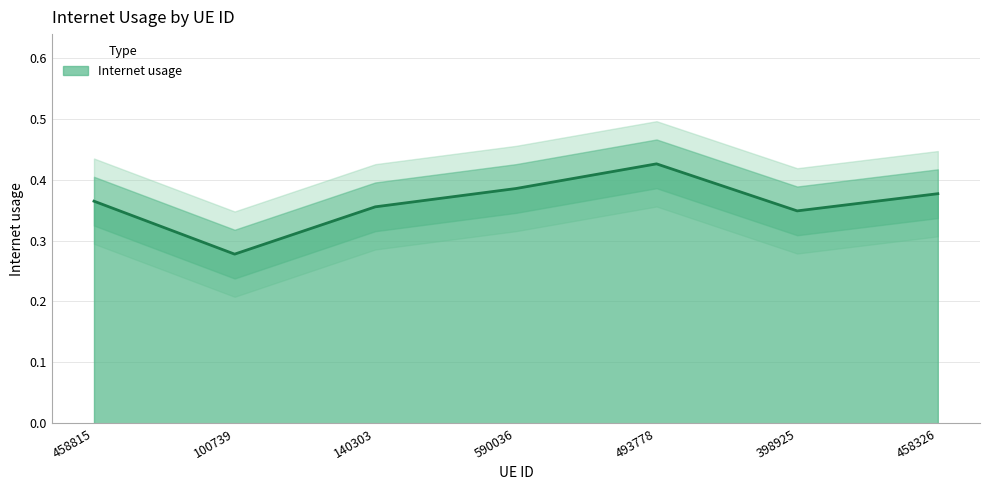

Rank the categories by value from highest to lowest.

493778, 590036, 458326, 458815, 140303, 398925, 100739